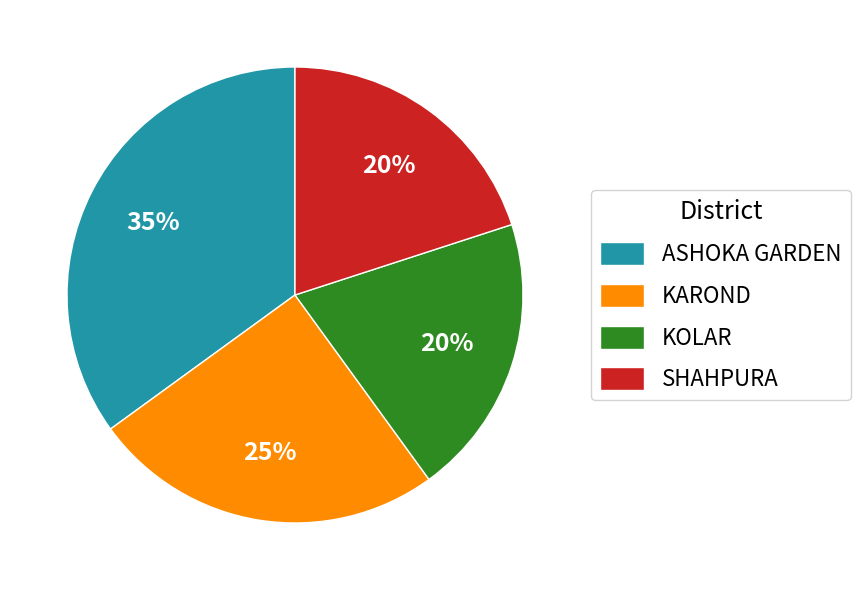

Combined, do SHAHPURA and ASHOKA GARDEN account for over 50%?

Yes